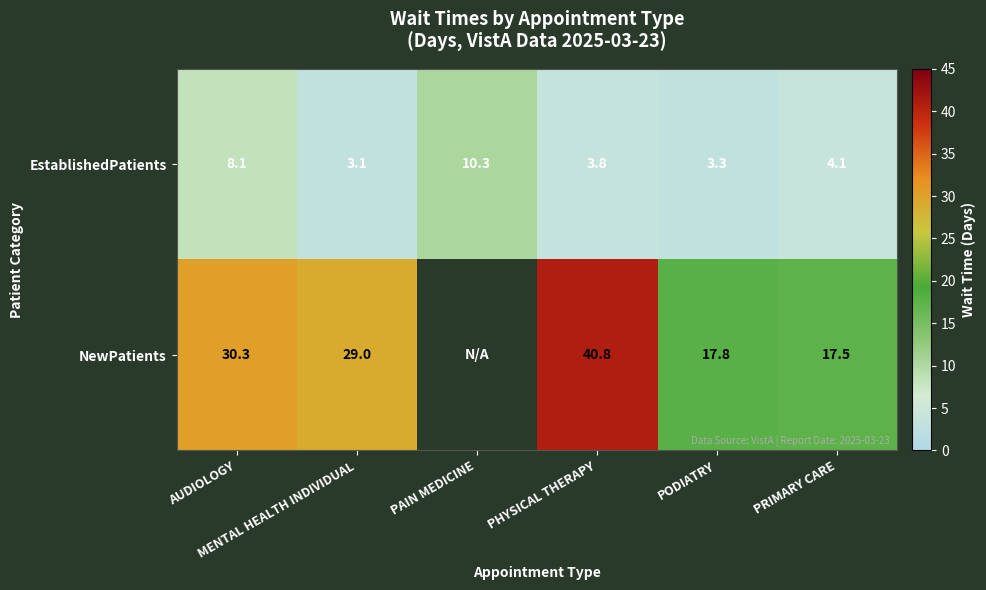

Count the number of categories in the chart.

6